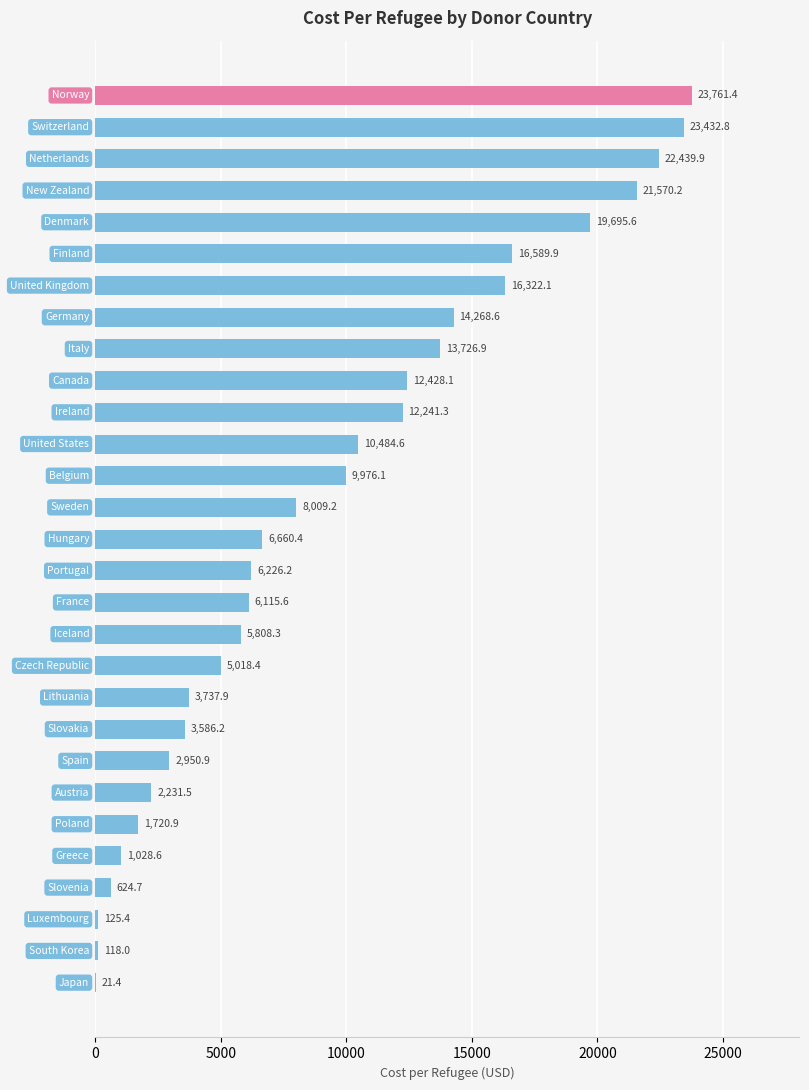

What is the maximum value shown in the chart?

23761.4